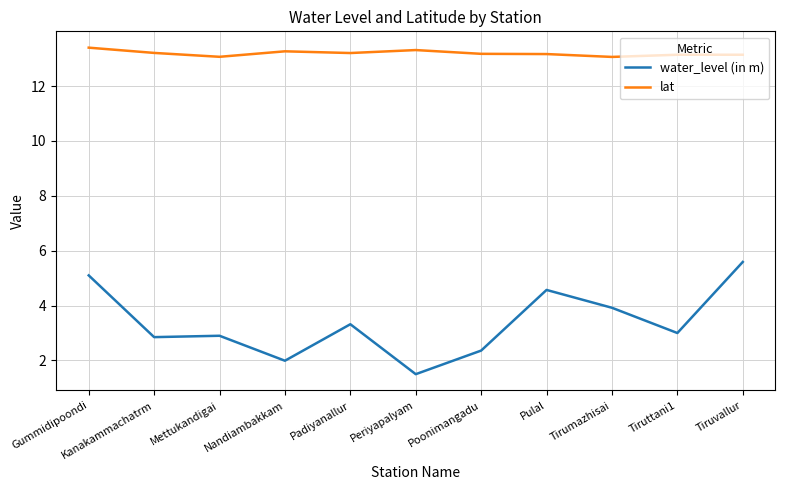

How many lines are shown in the chart?

2